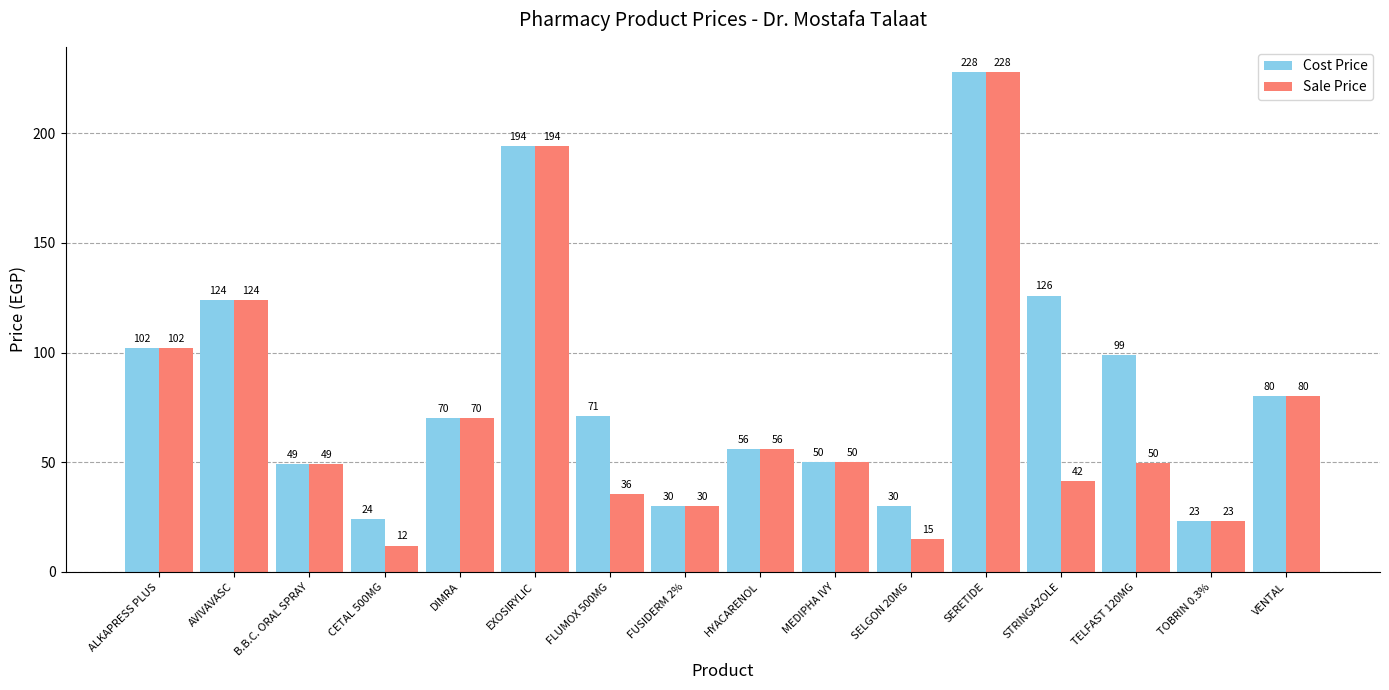

How many distinct data groups are displayed?

2